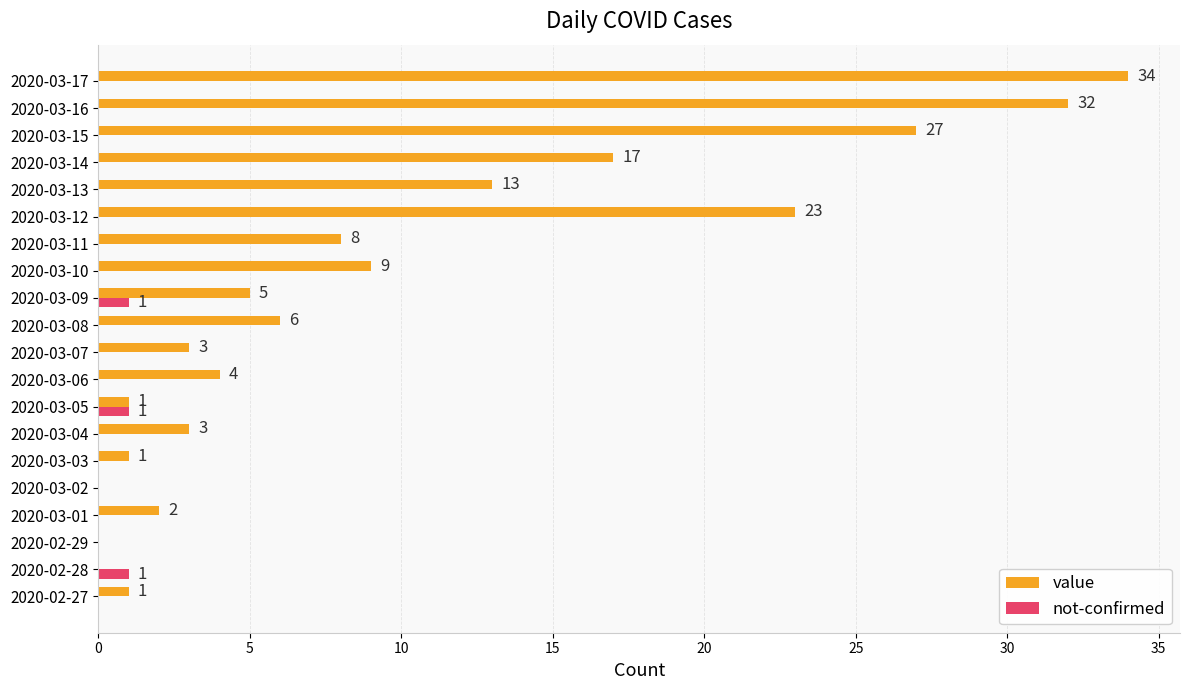

Which series has the widest spread of values?

value